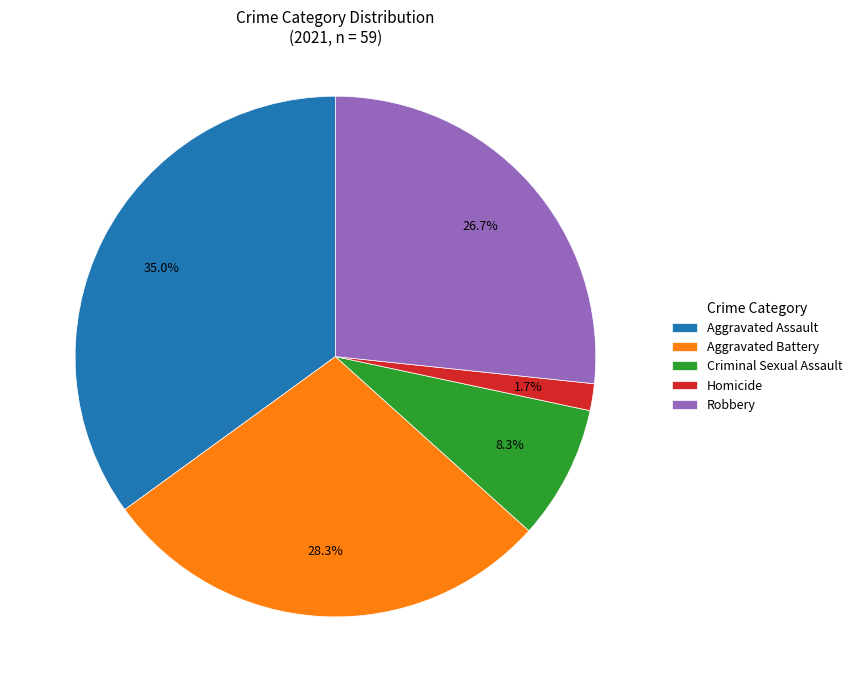

Combined, what portion of the pie is Robbery and Aggravated Battery?

55.0%